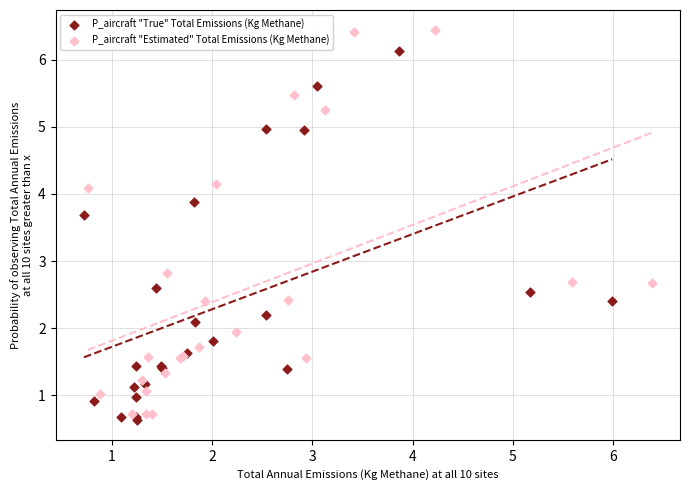

Which series has the widest spread of Y values?

P_aircraft "Estimated" Total Emissions (Kg Methane)